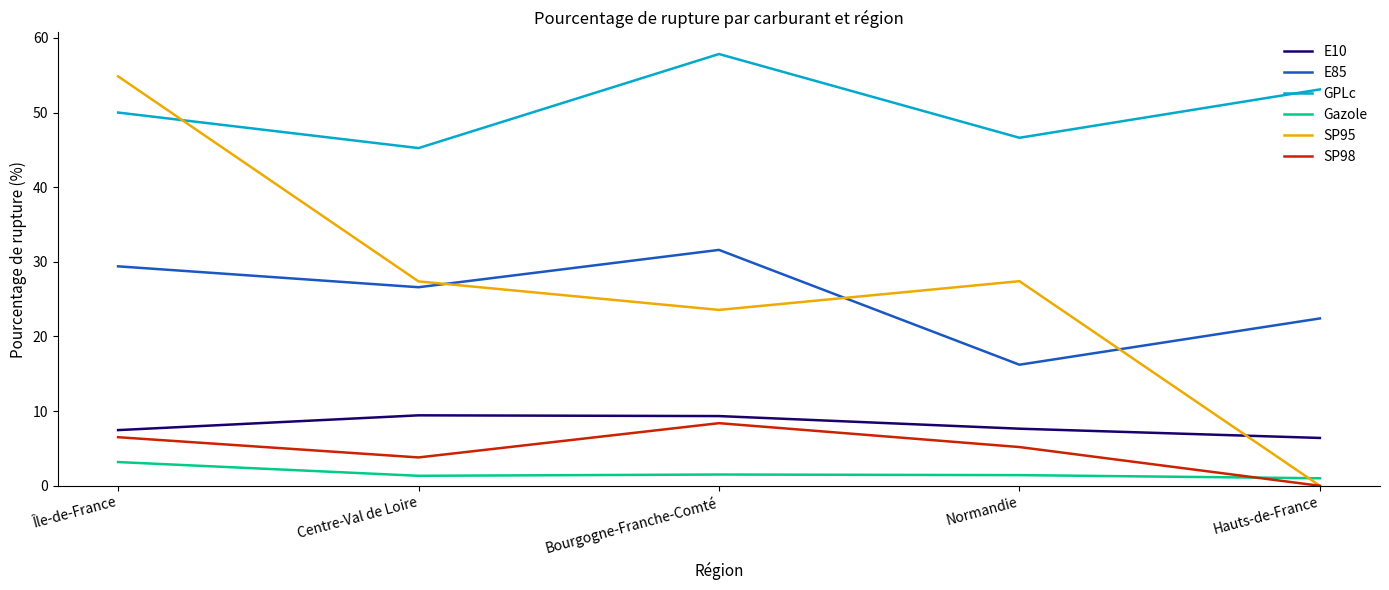

Does the chart have visible grid lines?

No